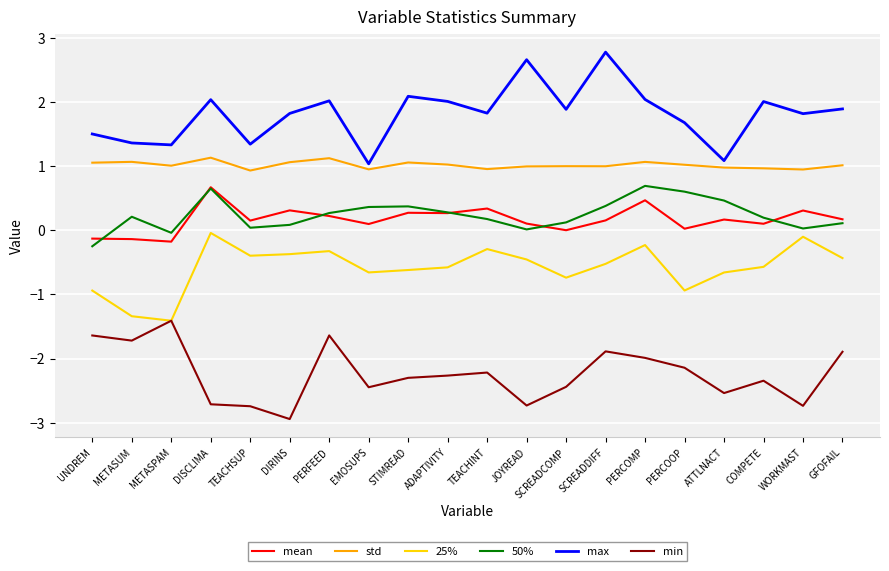

What position from the left is PERFEED?

7